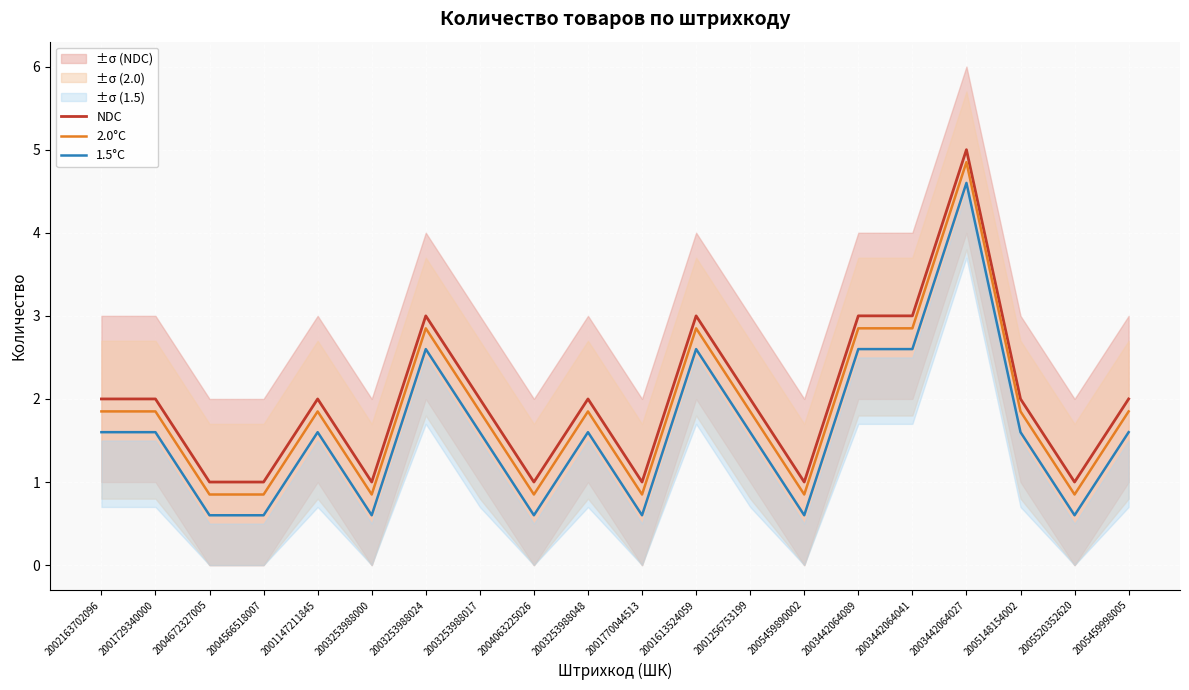

True or false: NDC has more than 0 interior local peaks.

True